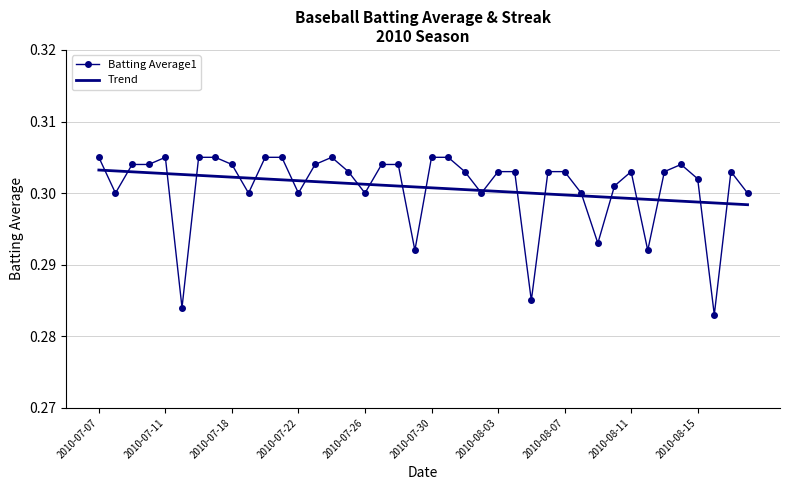

Which series has the largest range (max minus min)?

Batting Average1